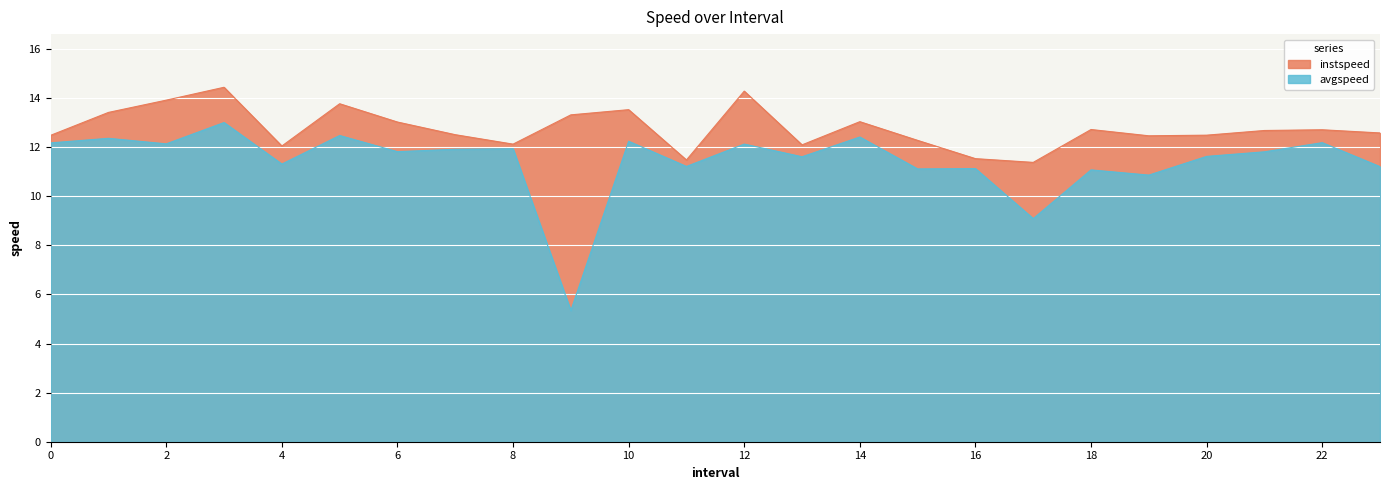

Reading right to left, transcribe all the data shown in this chart.

instspeed: 23=12.6	22=12.7	21=12.7	20=12.5	19=12.5	18=12.7	17=11.4	16=11.5	15=12.3	14=13.0	13=12.1	12=14.3	11=11.5	10=13.5	9=13.3	8=12.1	7=12.5	6=13.0	5=13.8	4=12.0	3=14.4	2=13.9	1=13.4	0=12.5
avgspeed: 23=11.2	22=12.2	21=11.8	20=11.6	19=10.9	18=11.1	17=9.1	16=11.1	15=11.1	14=12.4	13=11.6	12=12.1	11=11.2	10=12.2	9=5.3	8=11.9	7=11.9	6=11.8	5=12.5	4=11.3	3=13.0	2=12.1	1=12.4	0=12.2